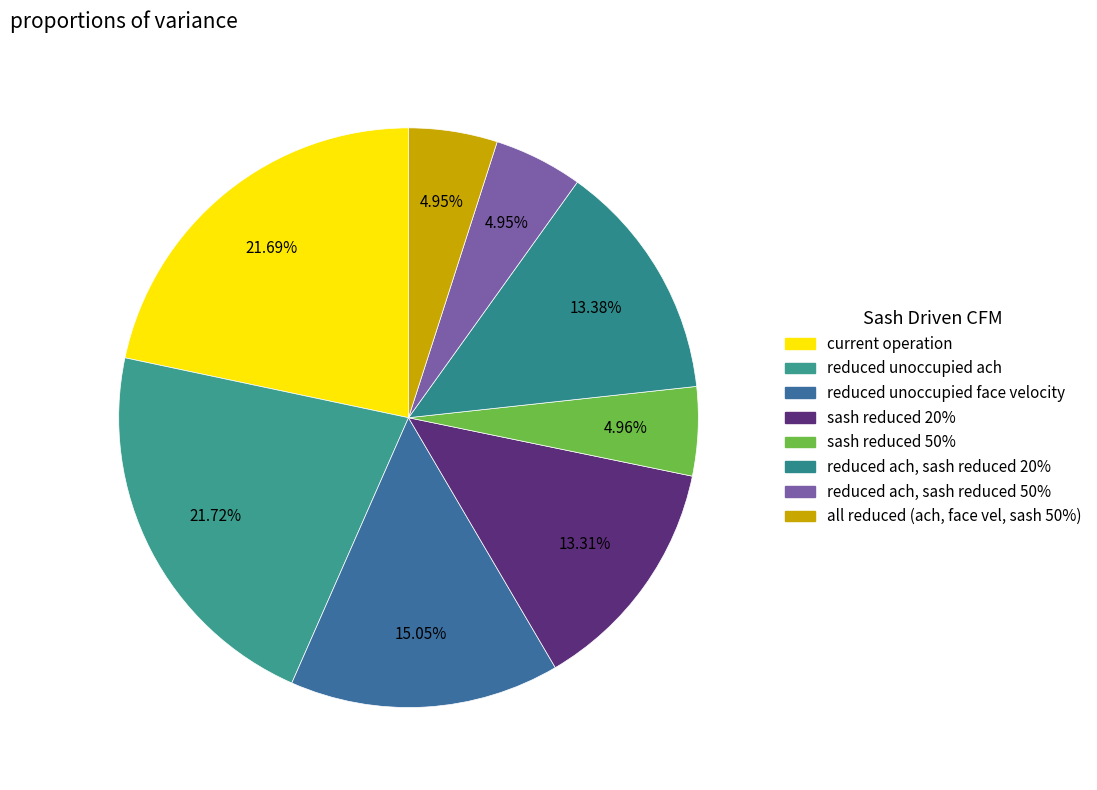

What percentage is the all reduced (ach, face vel, sash 50%) slice, to the nearest percent?

5%